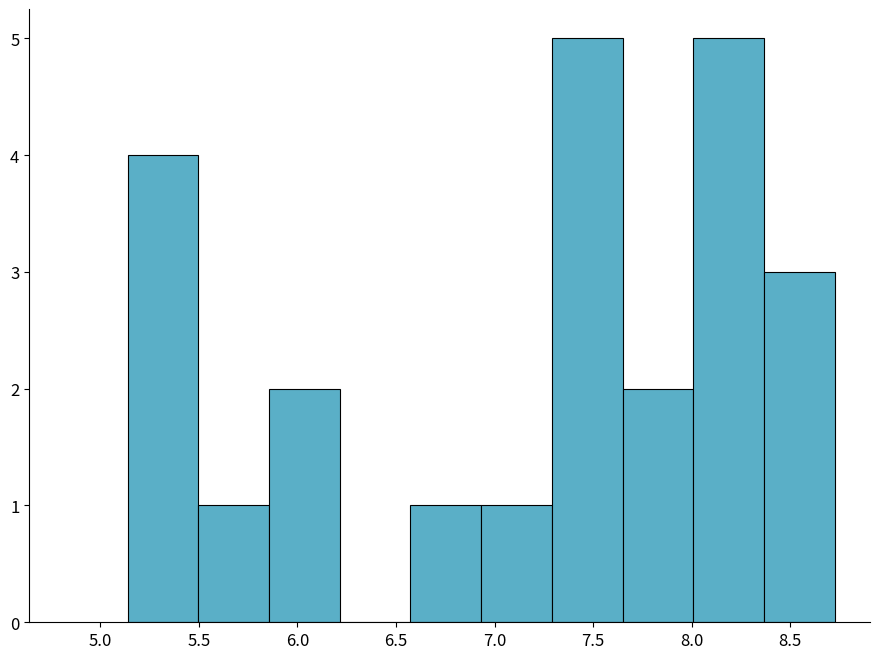

How tall is the bar that spans 6.55 to 6.95 on the x-axis? Neither the bar edges nor the heights are printed on the chart, so give them approximately, as read against the axes.

1